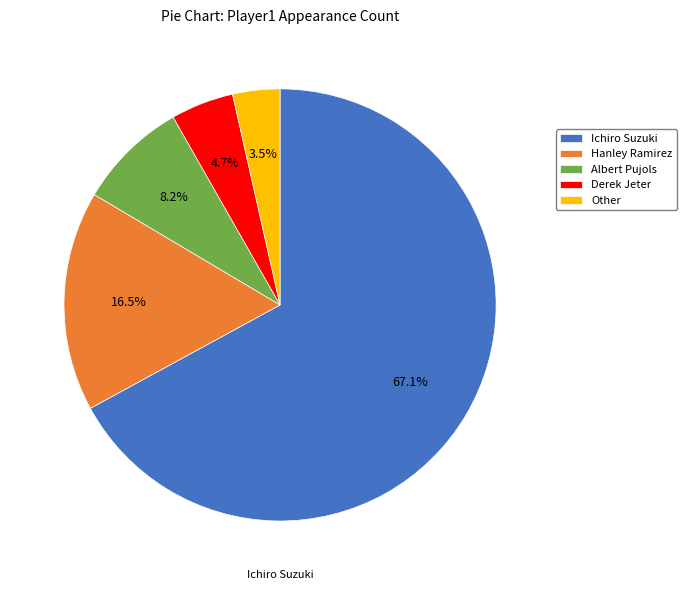

Count the number of slices in the pie.

5